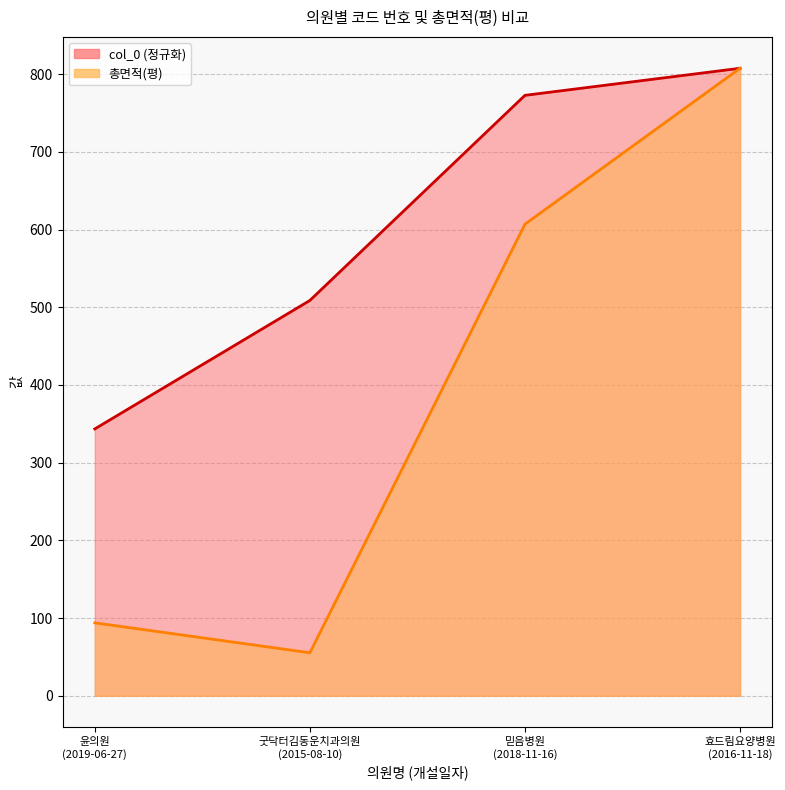

Where is col_0 nearest to the value 575?

굿닥터김동운치과의원
(2015-08-10)